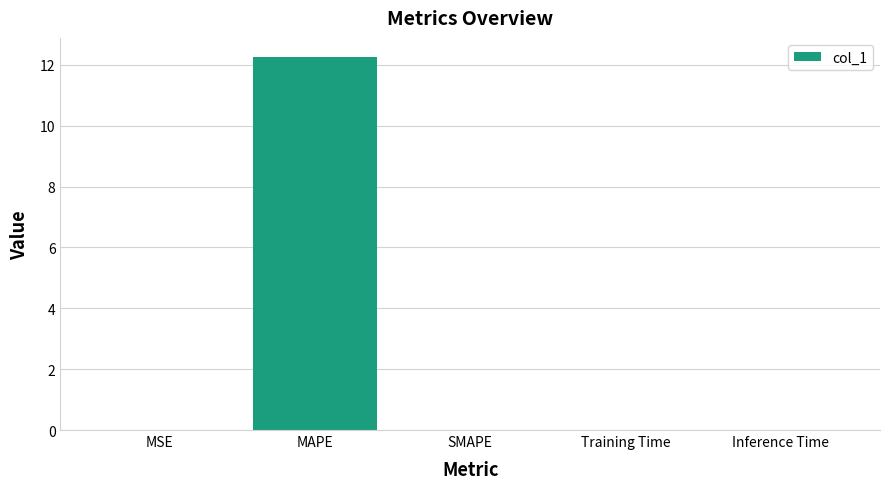

Count the number of categories in the chart.

5